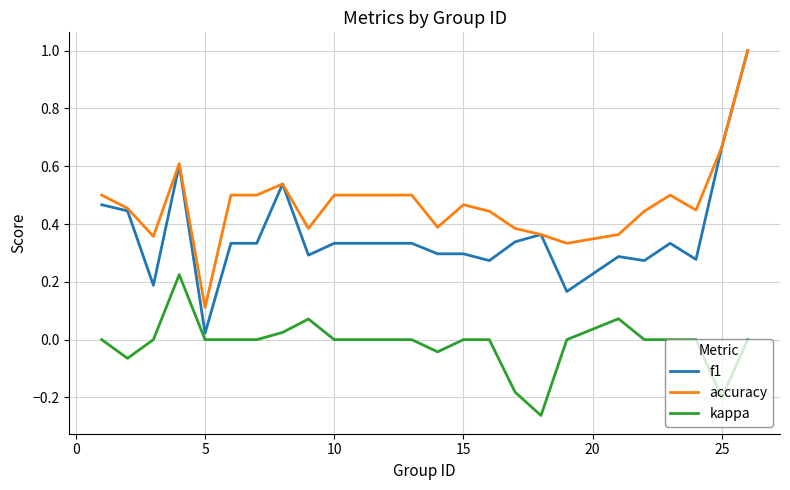

Which series has the widest spread of values?

f1